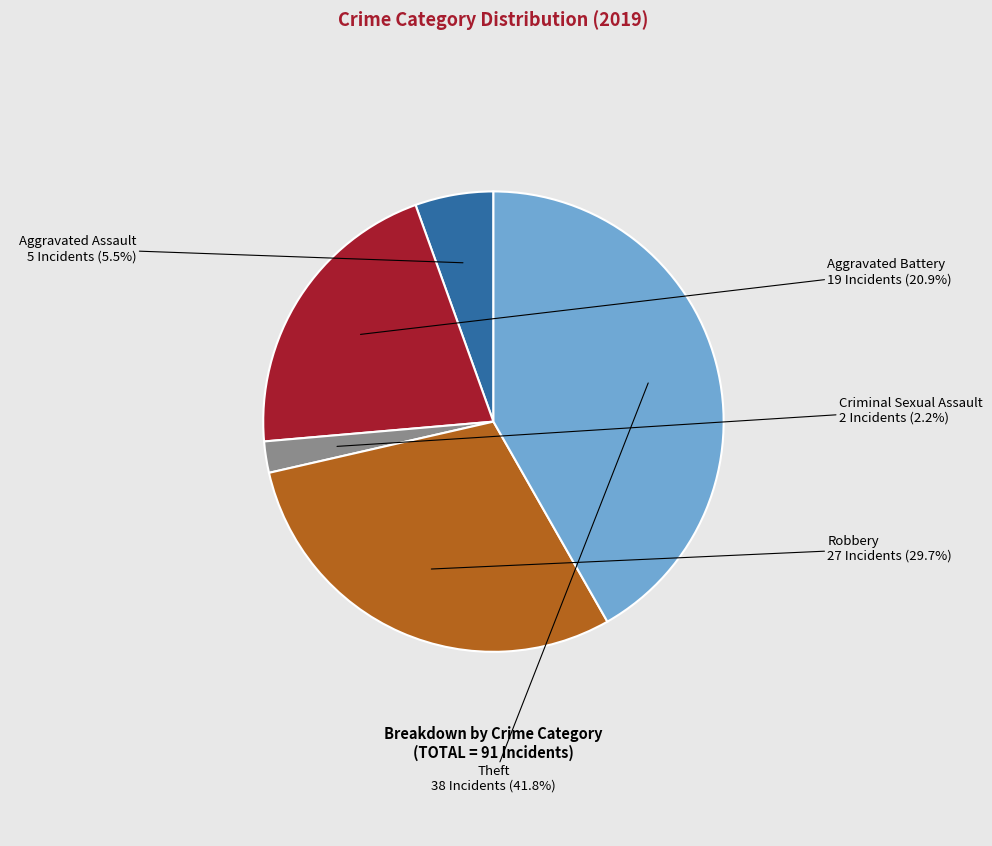

How many slices are in this pie chart?

5